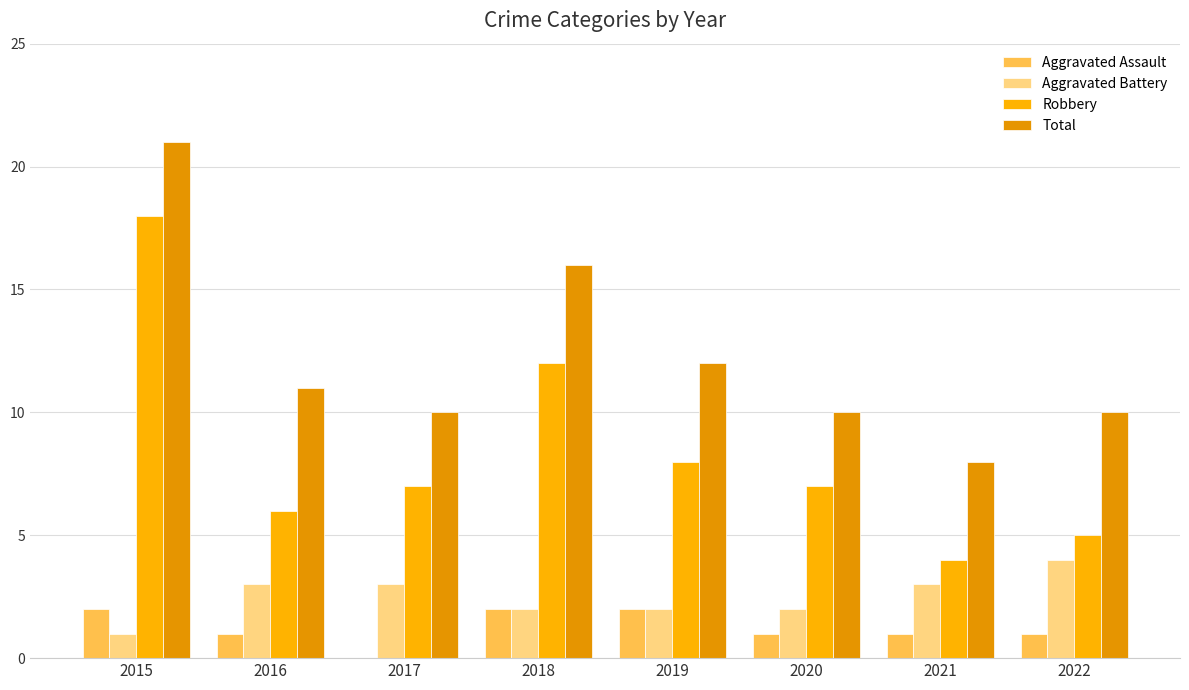

How many values in Aggravated Assault are above zero?

7